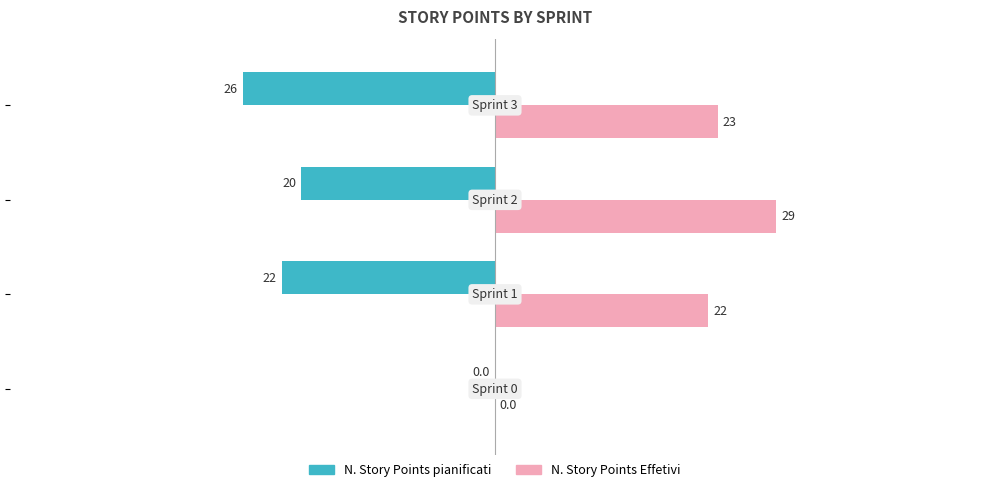

What is the sum of all N. Story Points Effetivi values?

74